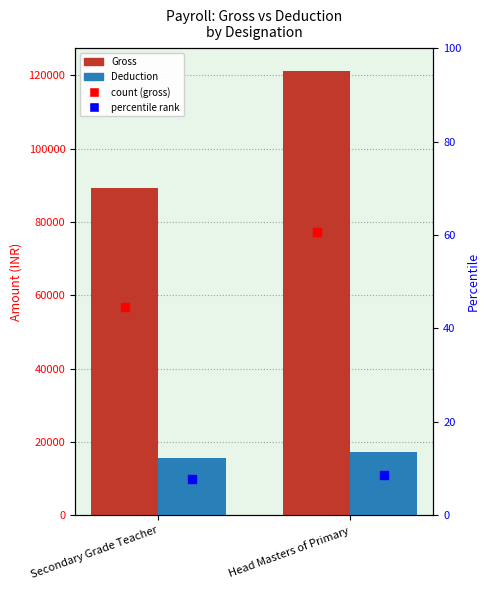

Which series has the largest total across all categories?

Gross